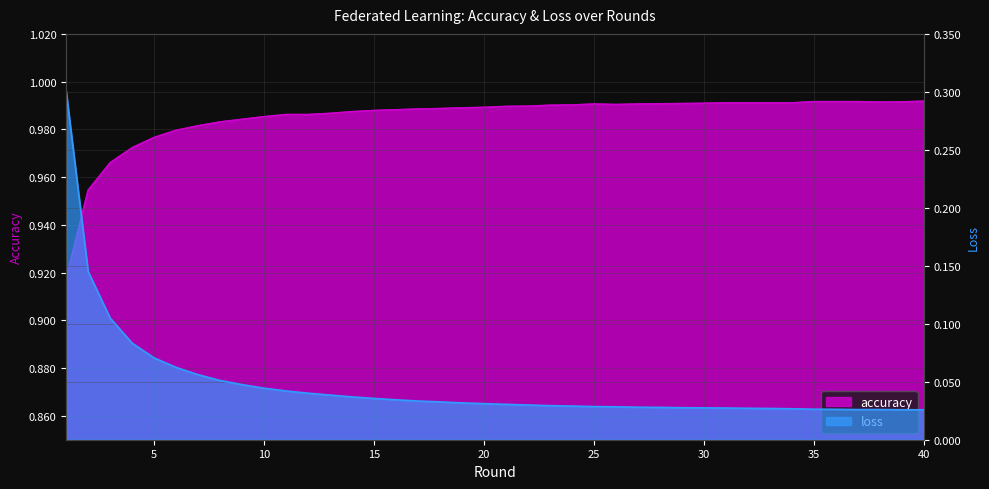

True or false: accuracy and loss intersect in this chart.

False